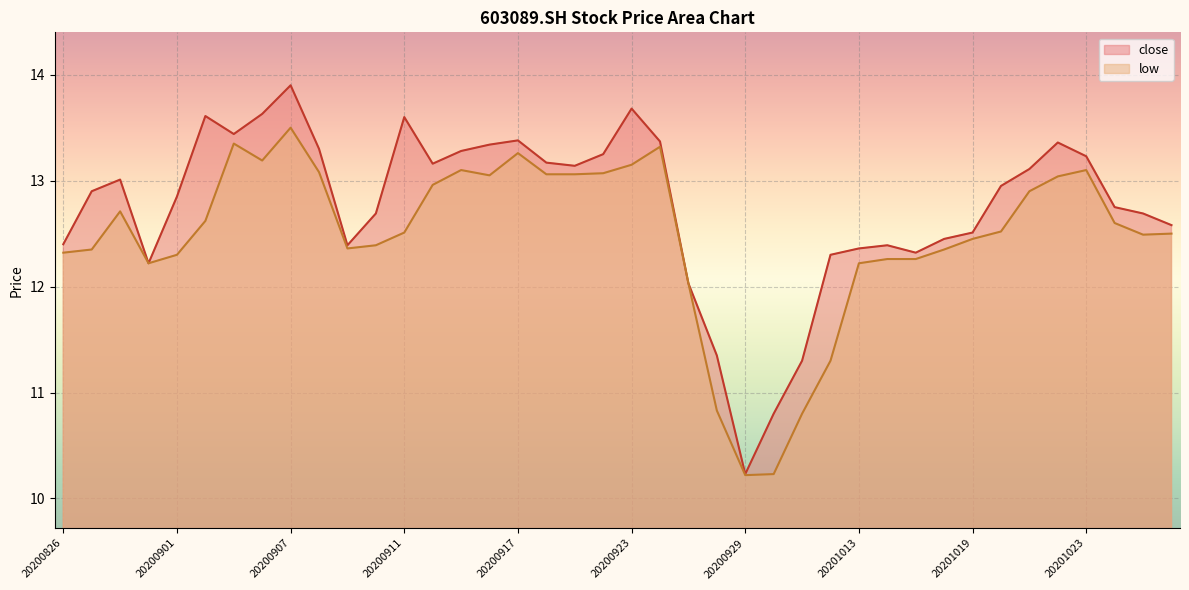

How many lines are shown in the chart?

2